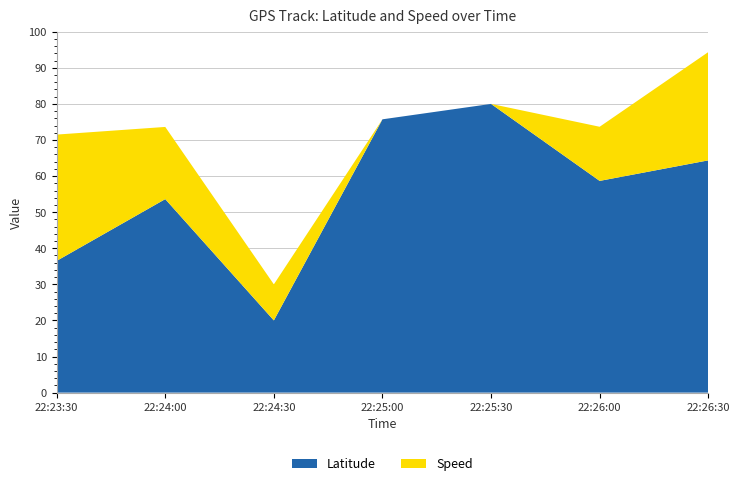

The value of Latitude at 22:26:30 is 64.4. True or false?

True